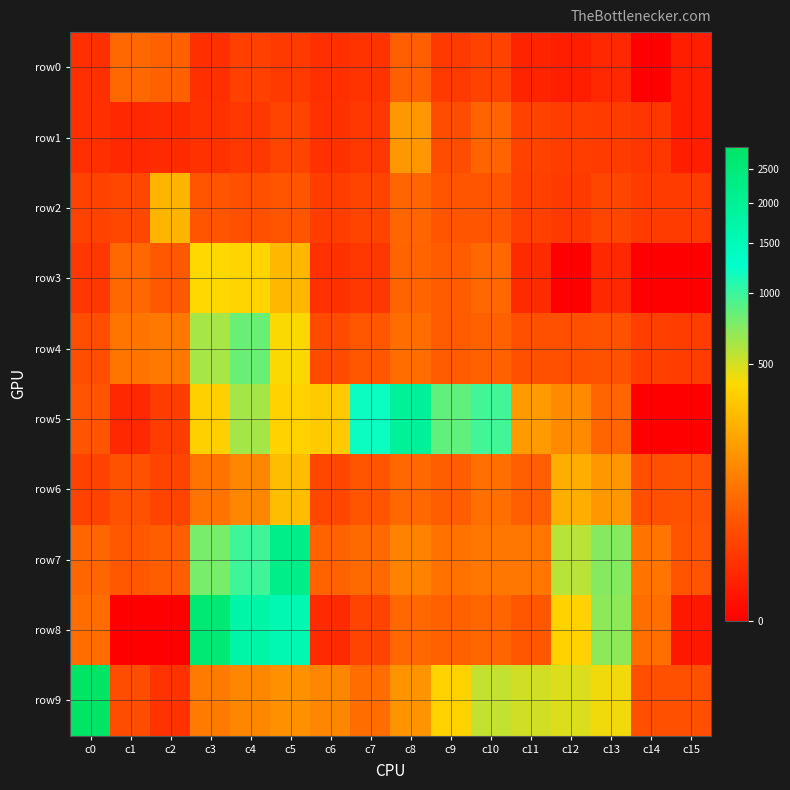

Which series has the widest spread of values?

row9